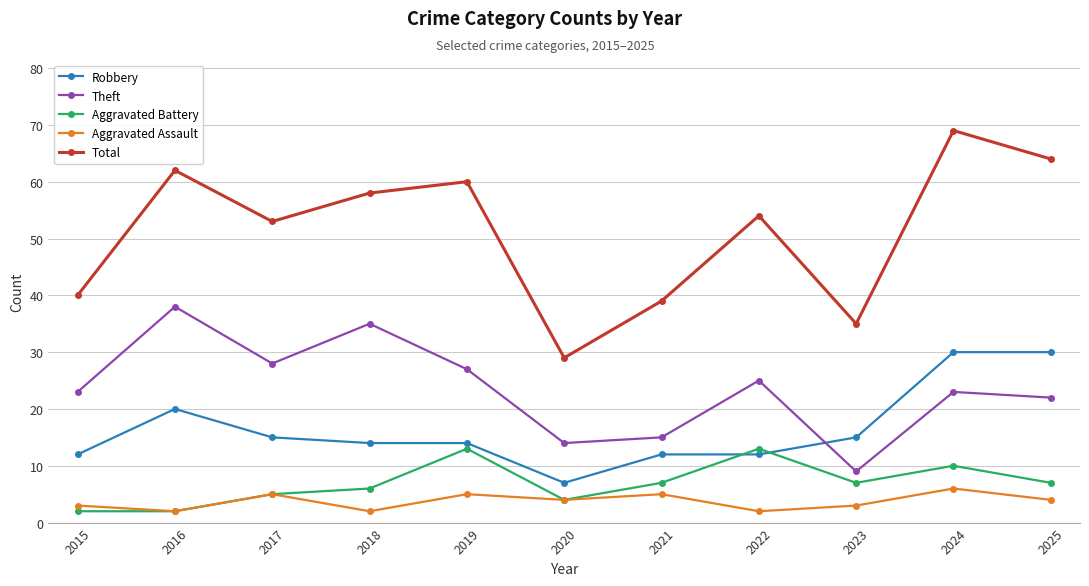

The value of Aggravated Battery at 2020 is 4. True or false?

True